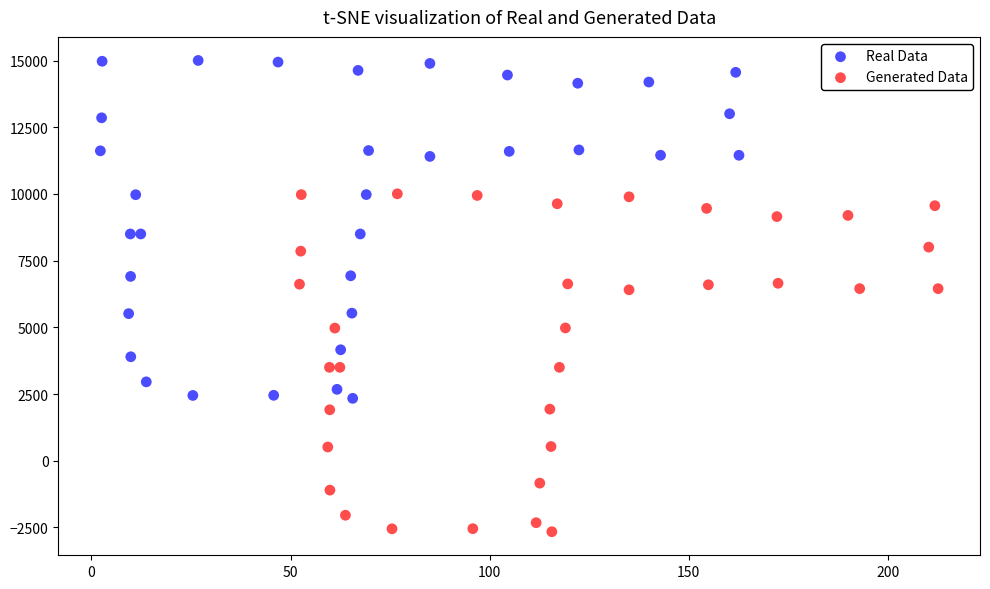

Which series reaches the minimum Y coordinate?

Generated Data